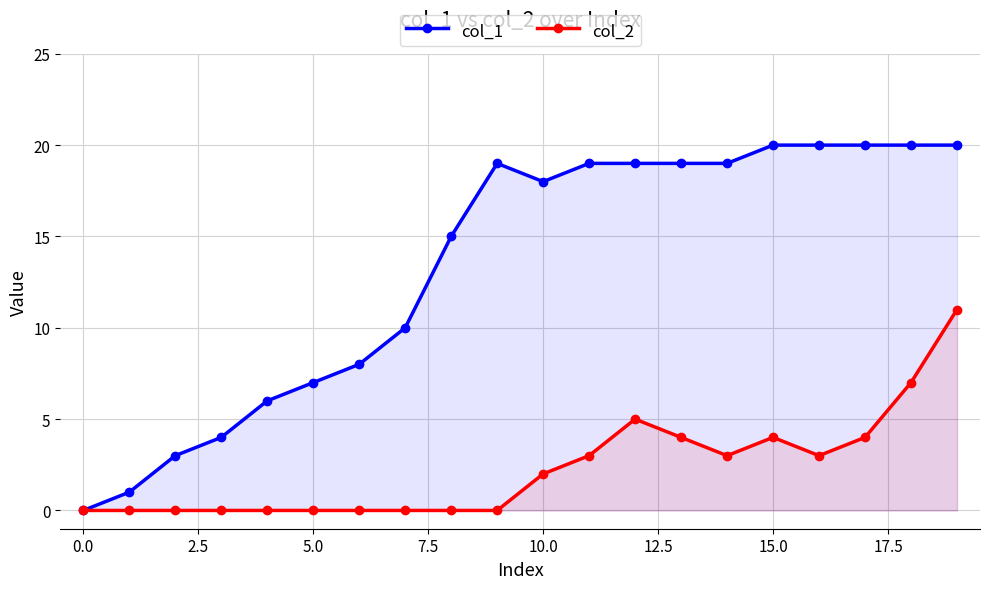

What is the difference between the second highest and second lowest values in the col_2 series?

7